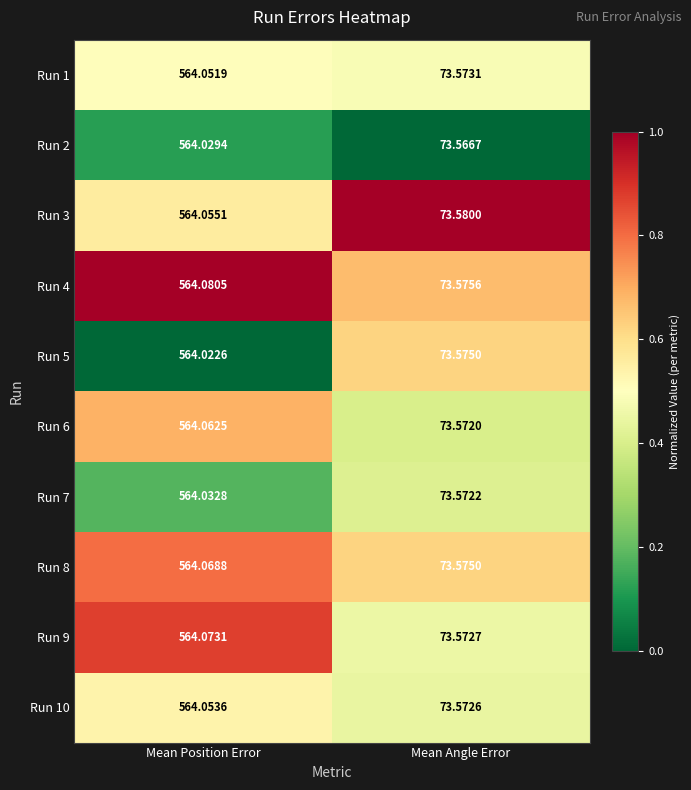

What is the maximum value shown in the chart?

564.1